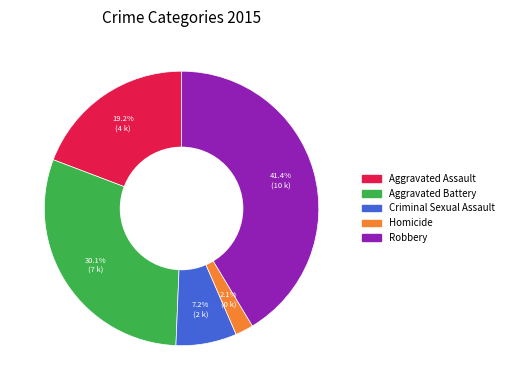

Which slice is the smallest?

Homicide